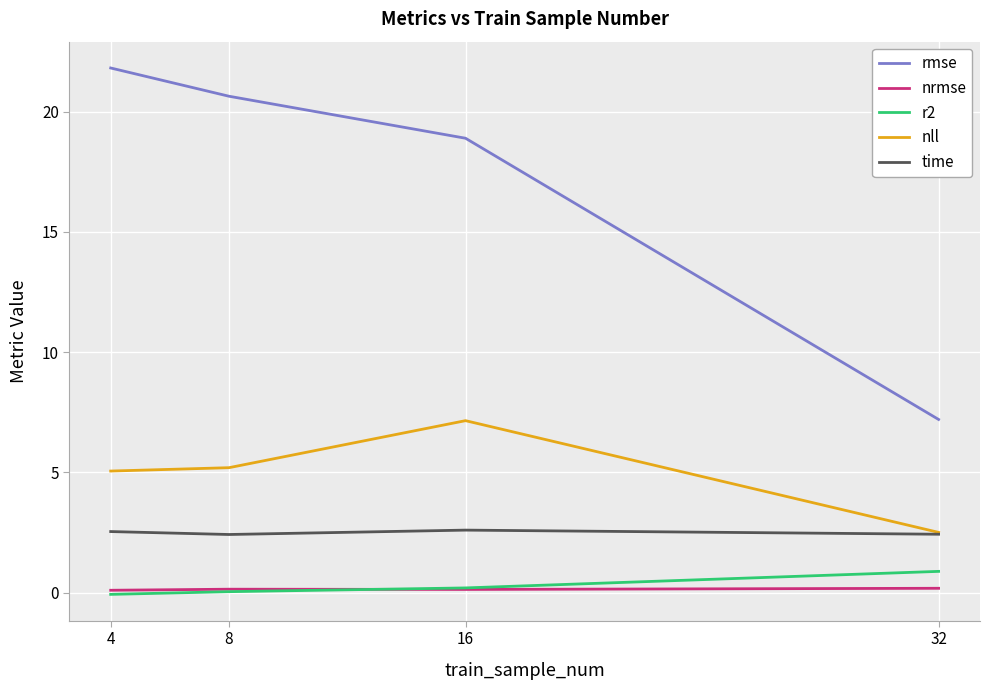

What is the greatest value displayed?

21.8